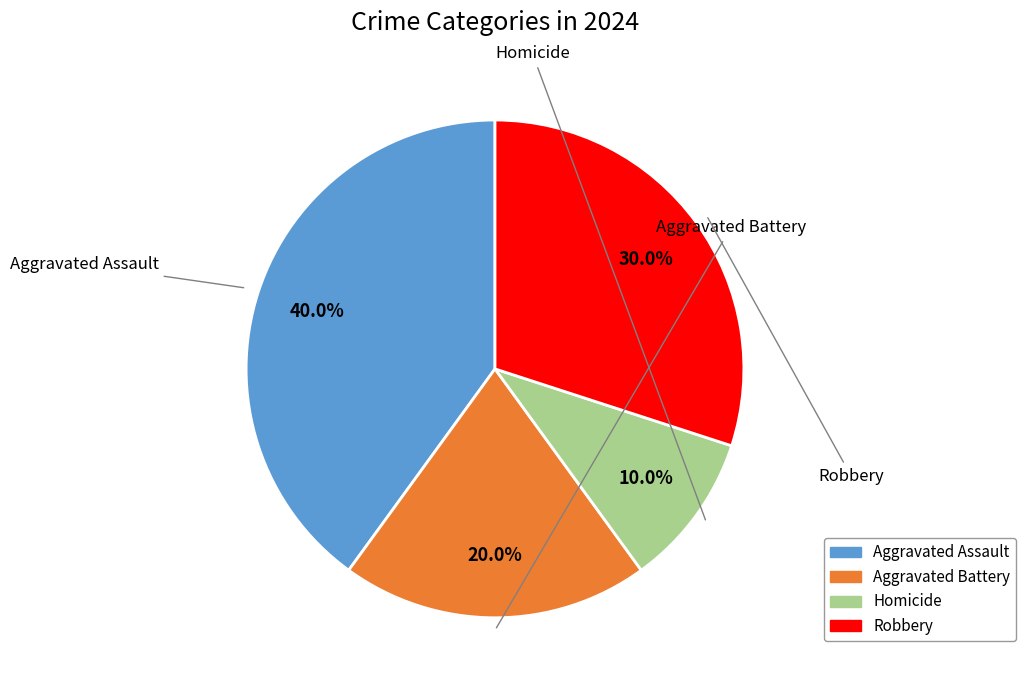

Which slice is the smallest?

Homicide